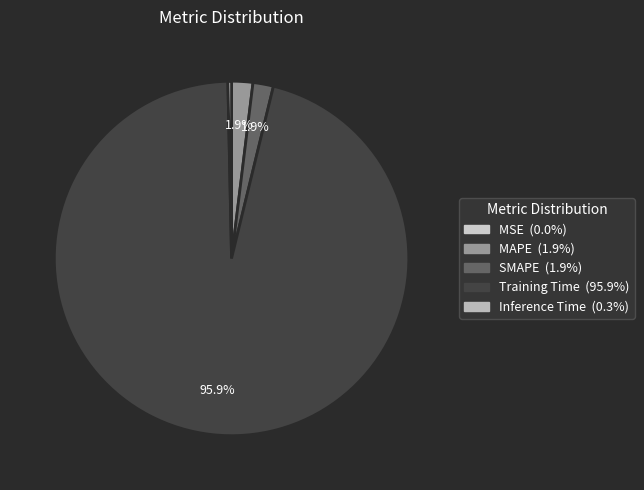

To the nearest percent, what is the average slice percentage?

20%